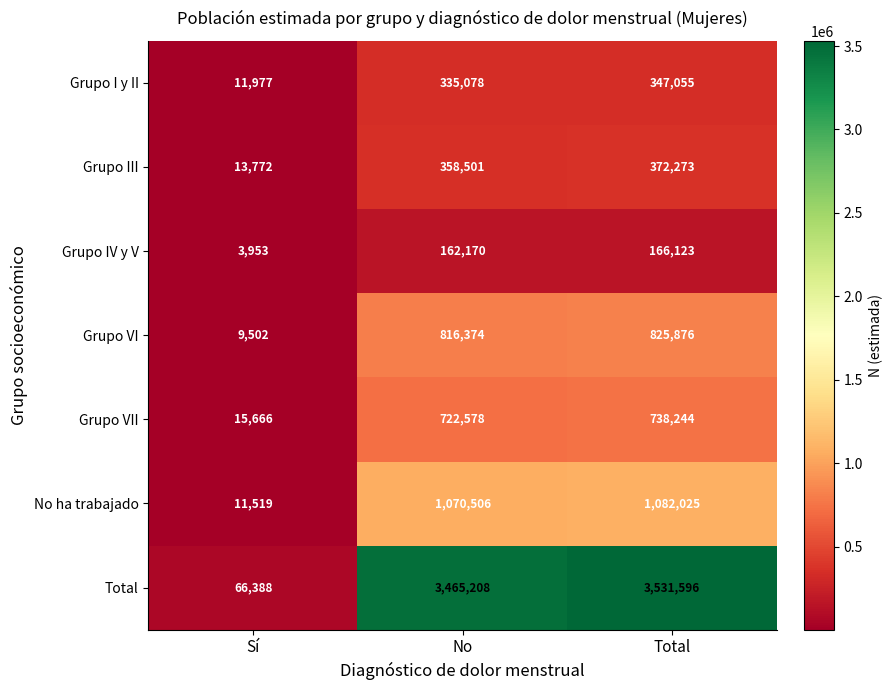

Reading left to right, transcribe all the data shown in this chart.

Grupo I y II: 11977	335078	347055
Grupo III: 13772	358501	372273
Grupo IV y V: 3953	162170	166123
Grupo VI: 9502	816374	825876
Grupo VII: 15666	722578	738244
No ha trabajado: 11519	1070506	1082025
Total: 66388	3465208	3531596